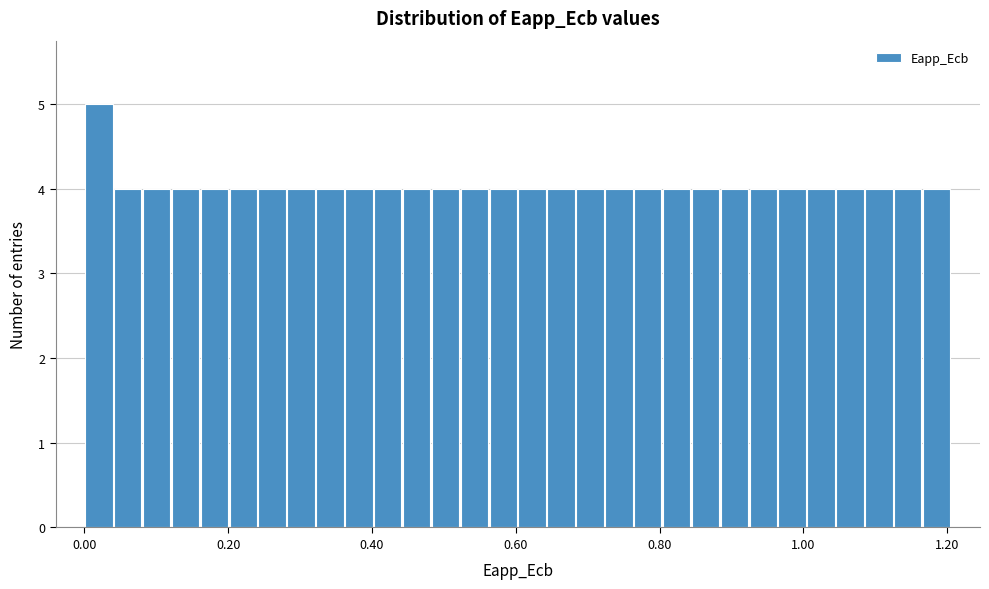

Around what value on the x-axis is the tallest bar? Give the approximate position of its centre, as read against the axis.

0.02